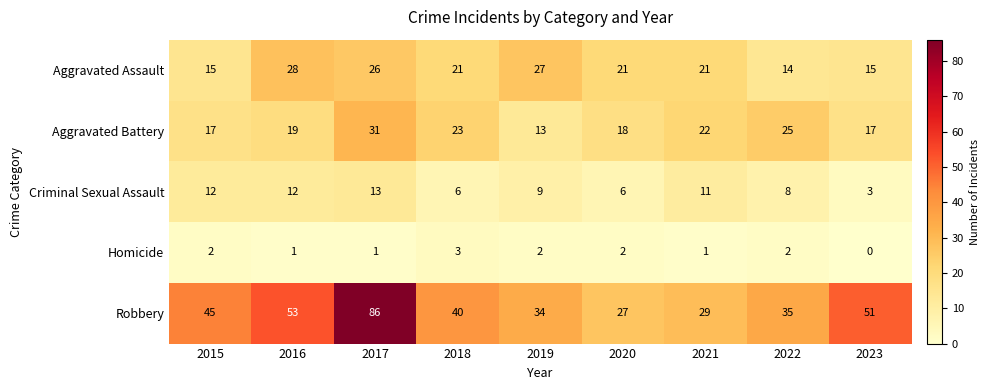

At how many categories does at least one series exceed 54?

1